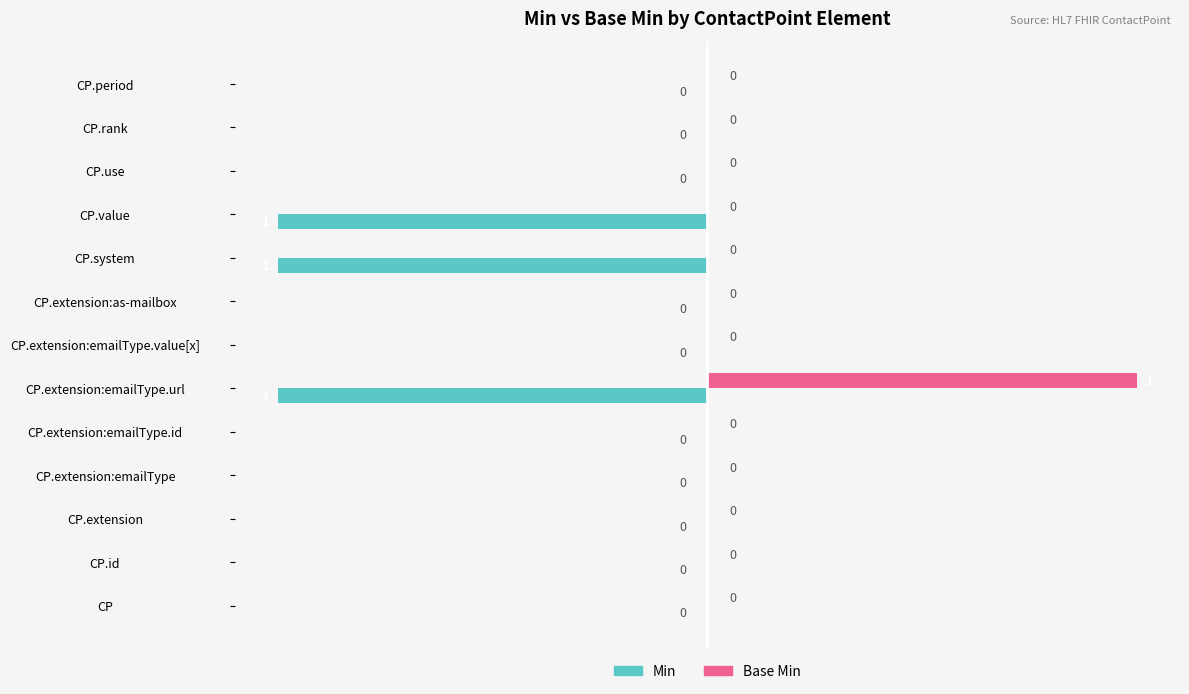

At which category does the chart reach its peak across all series?

CP.extension:emailType.url